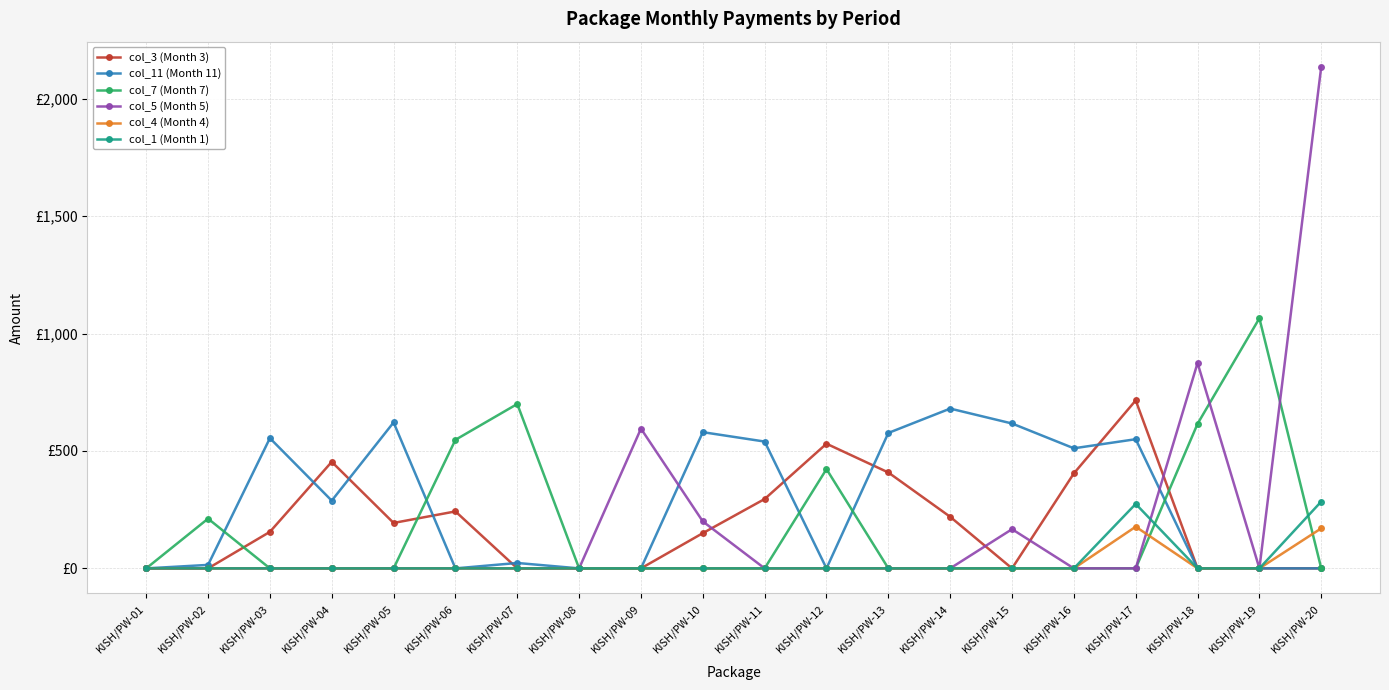

At which category does col_3 (Month 3) reach its first local peak?

KISH/PW-04